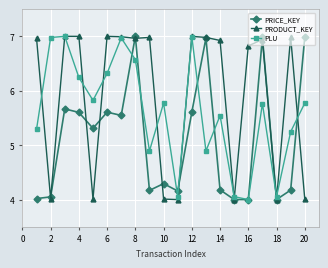

What are all the series names shown in the legend?

PRICE_KEY, PRODUCT_KEY, PLU